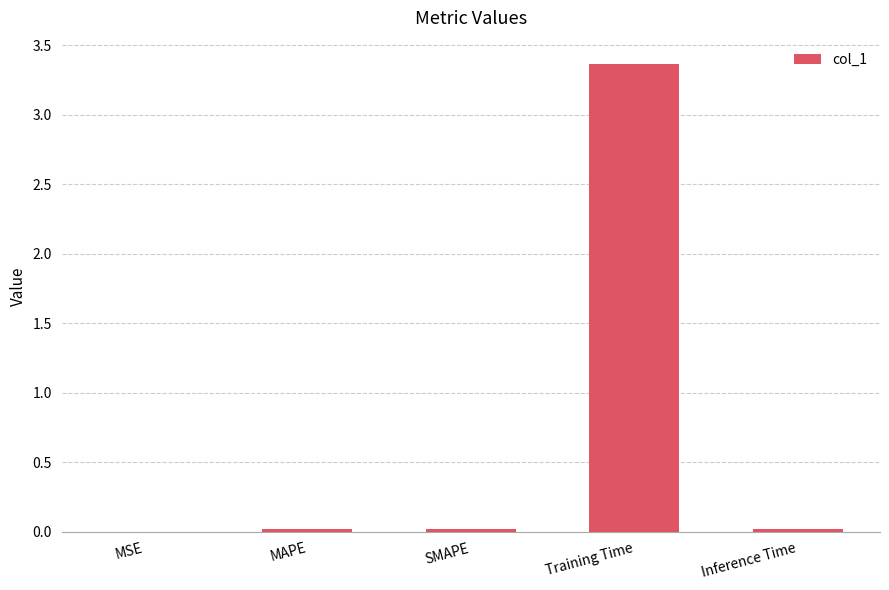

The value at Training Time is 3.4. True or false?

True